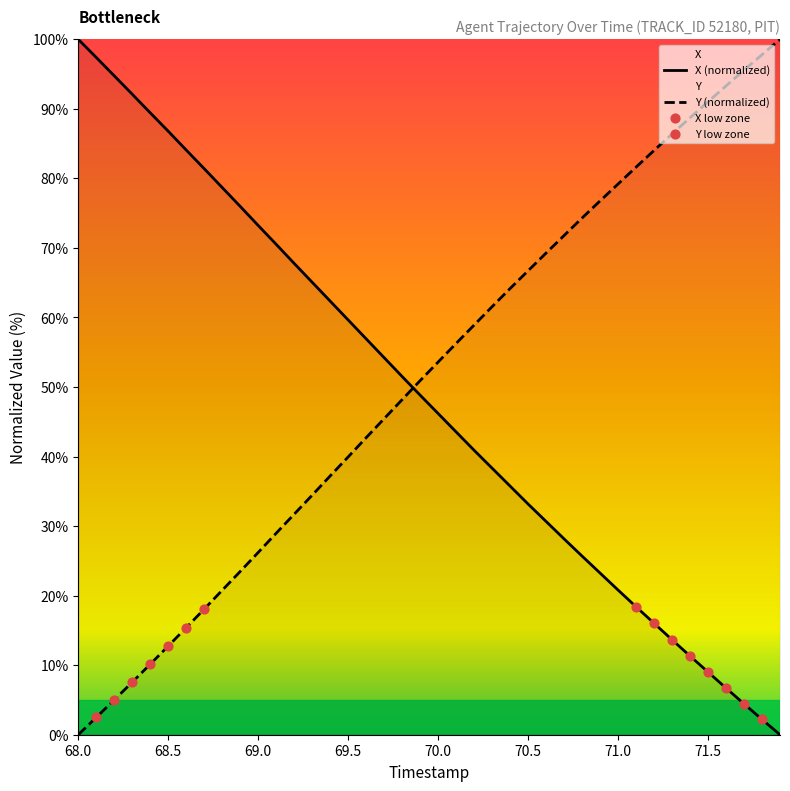

What is the total value across all series at 71.7?

100.0